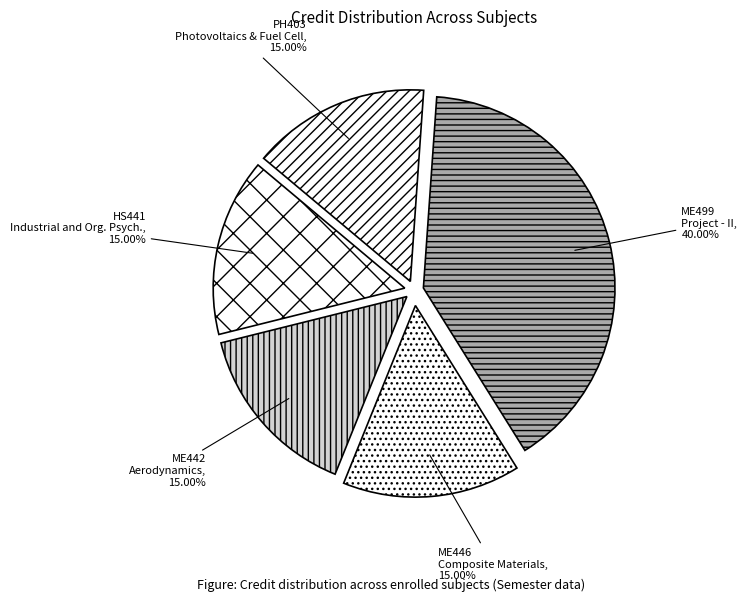

How much of the chart is everything except ME499 Project - II?

60.0%